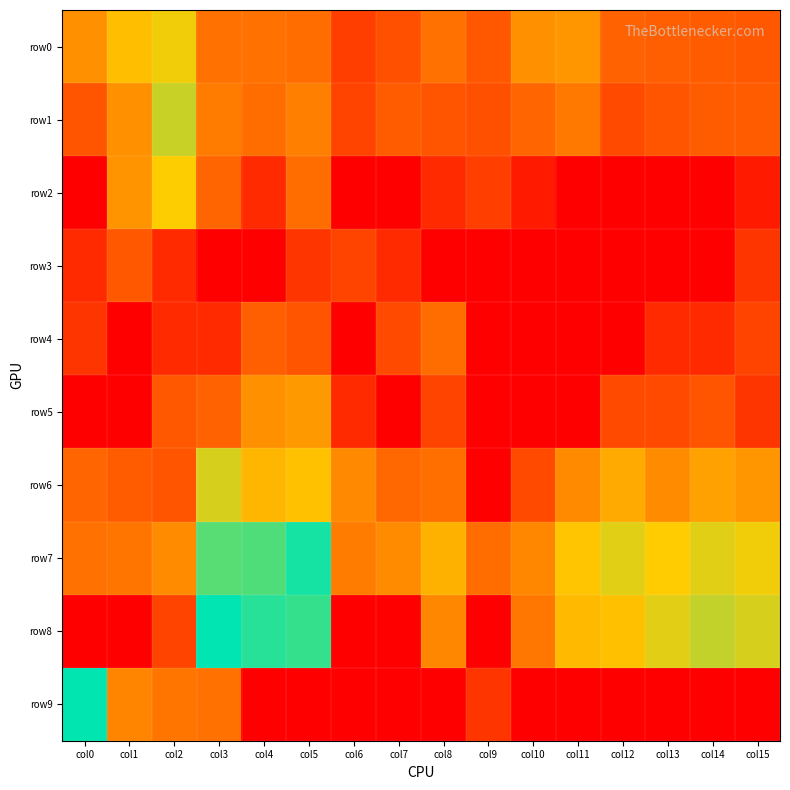

Which series has the largest range (max minus min)?

row8